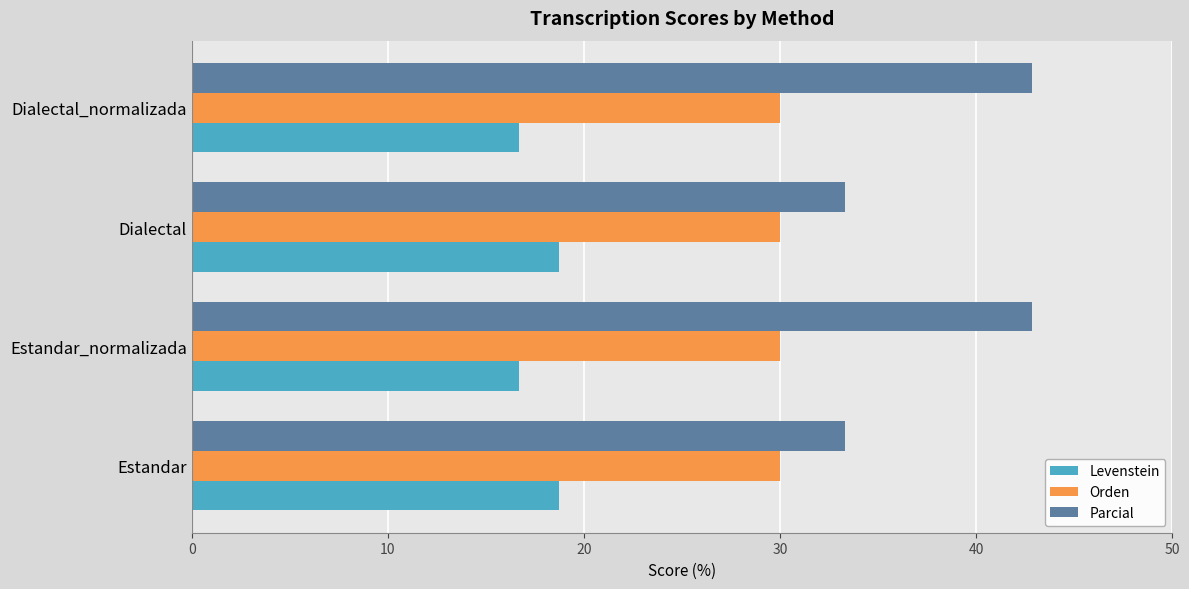

What is the total value across all series at Dialectal_normalizada?

89.5